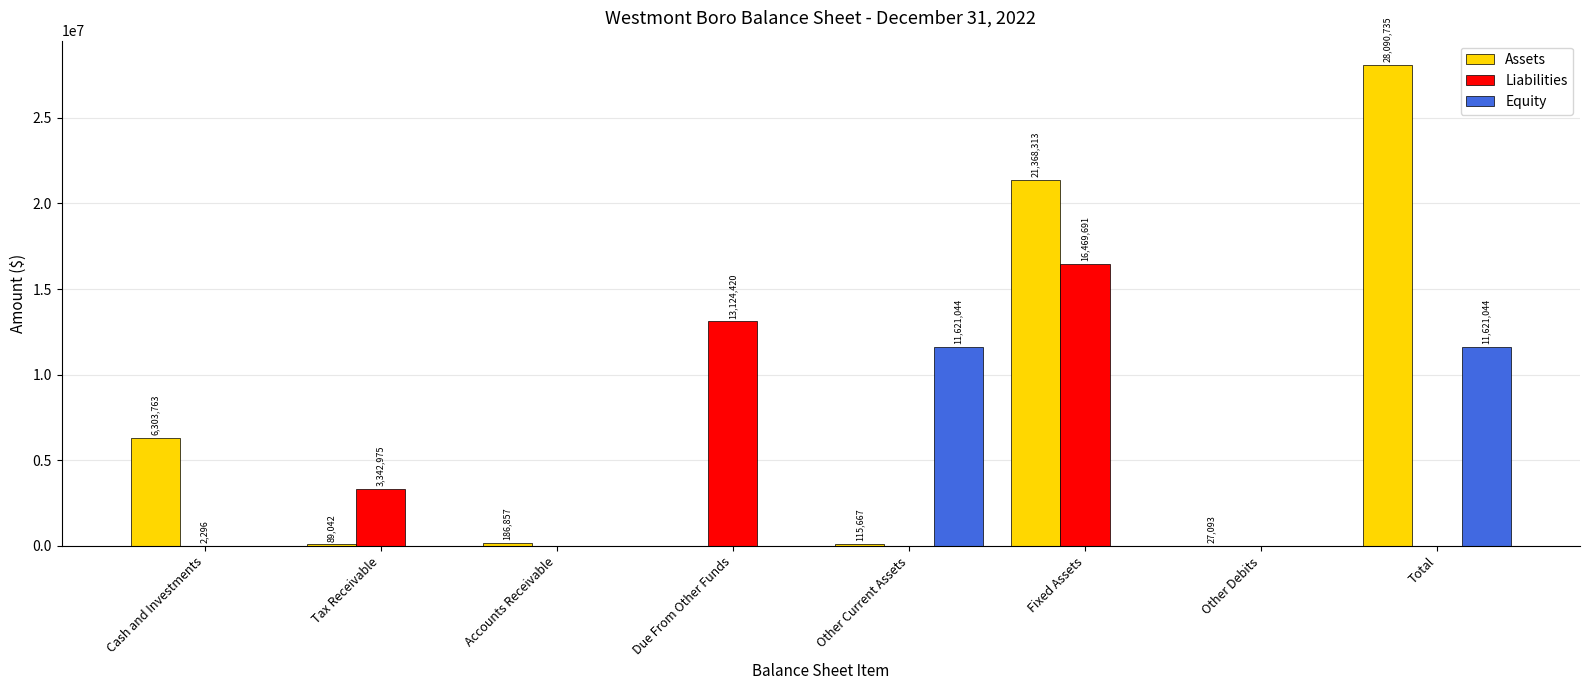

Between Other Current Assets and Fixed Assets, which series saw the biggest shift?

Assets